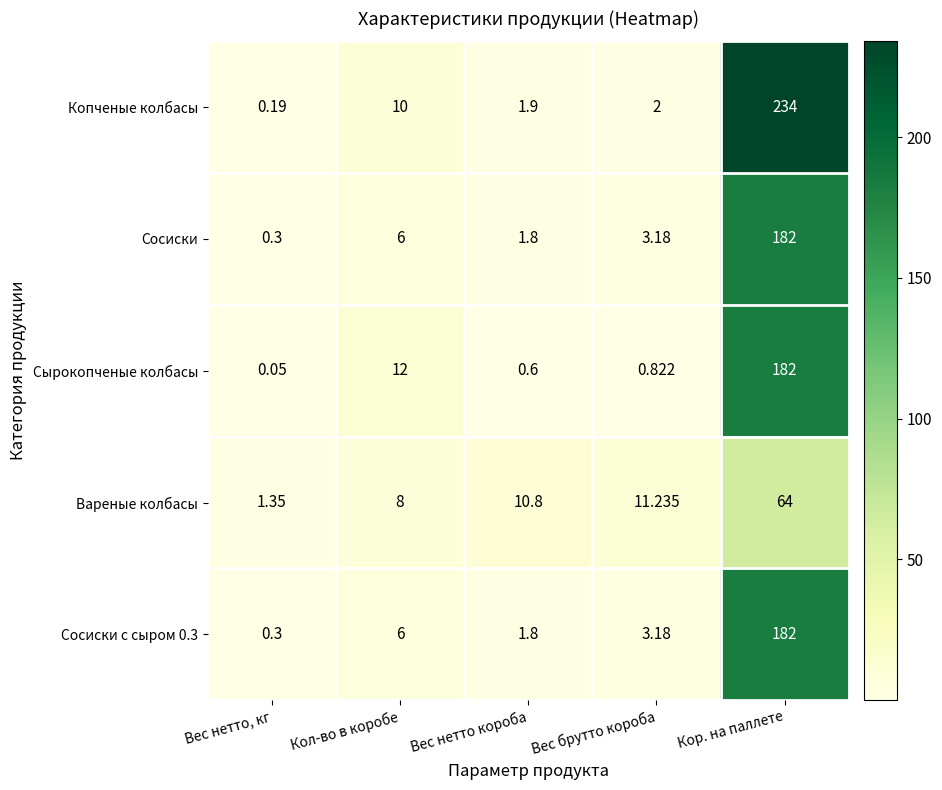

Which category has the lowest value across all series?

Вес нетто, кг